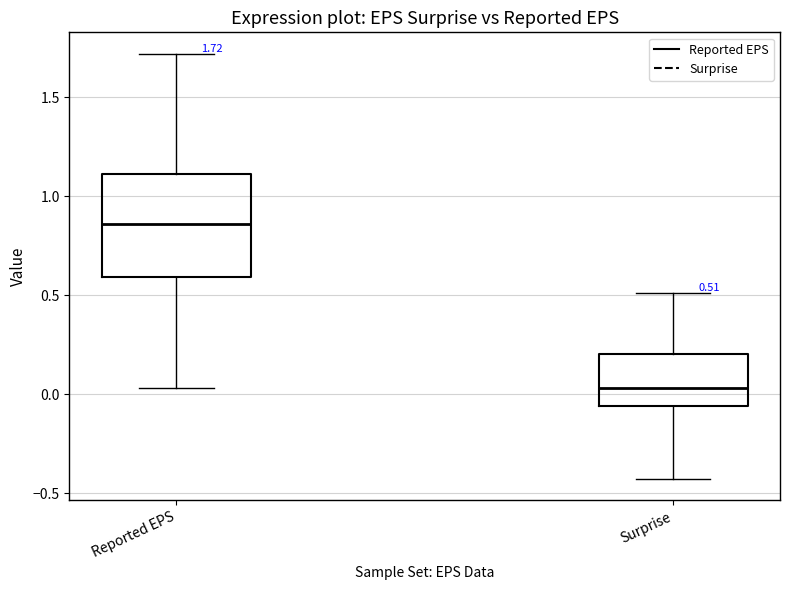

Which box is the tallest, from its lower edge to its upper edge?

Reported EPS